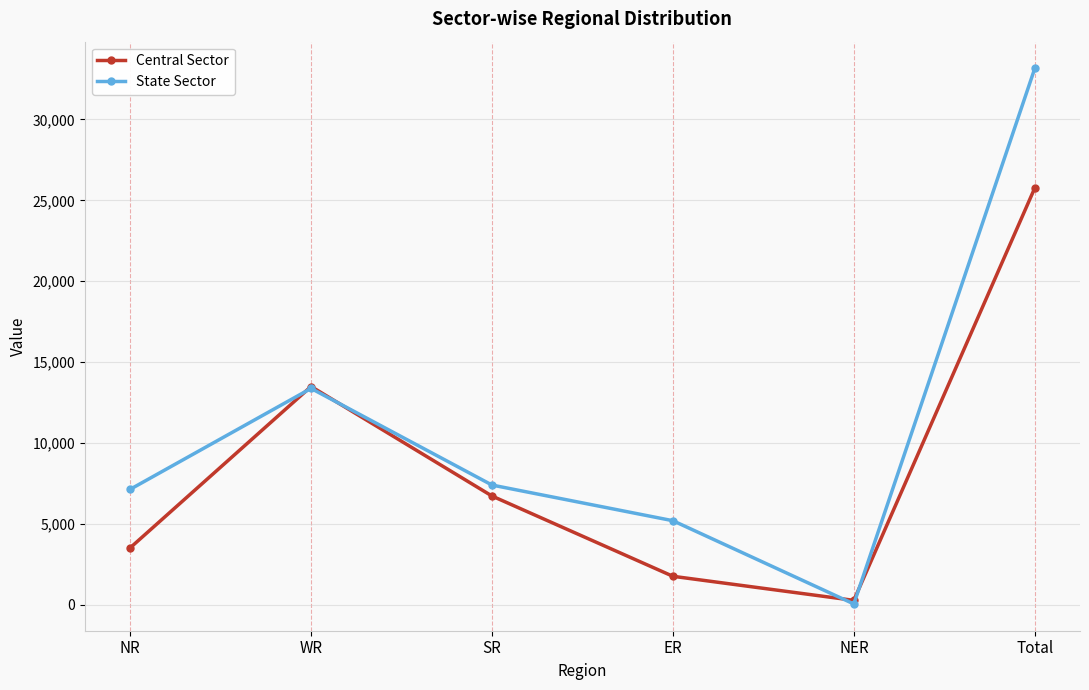

At which label is State Sector closest to 16602?

WR